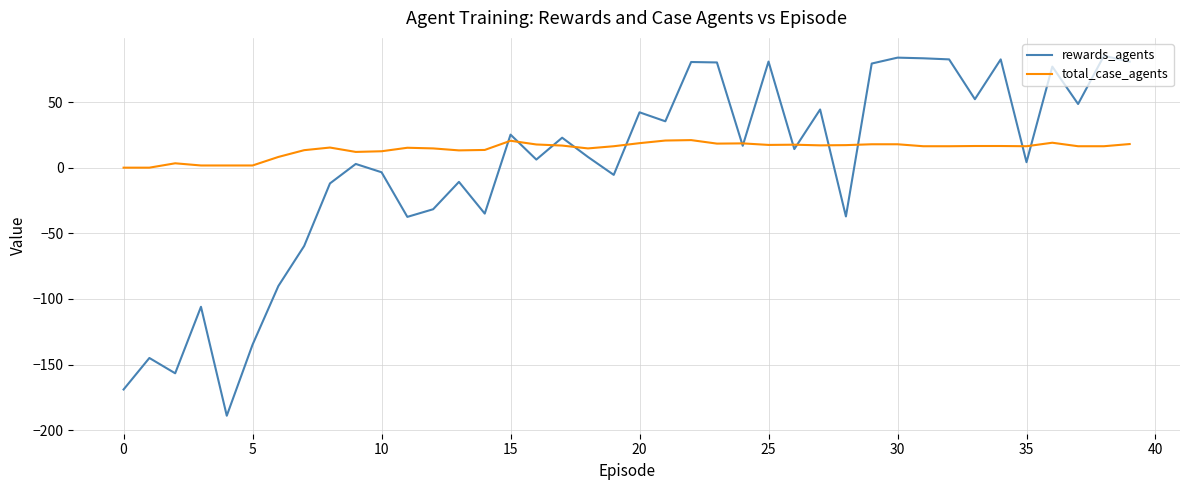

What is the difference between the maximum and minimum values in the total_case_agents series?

21.0